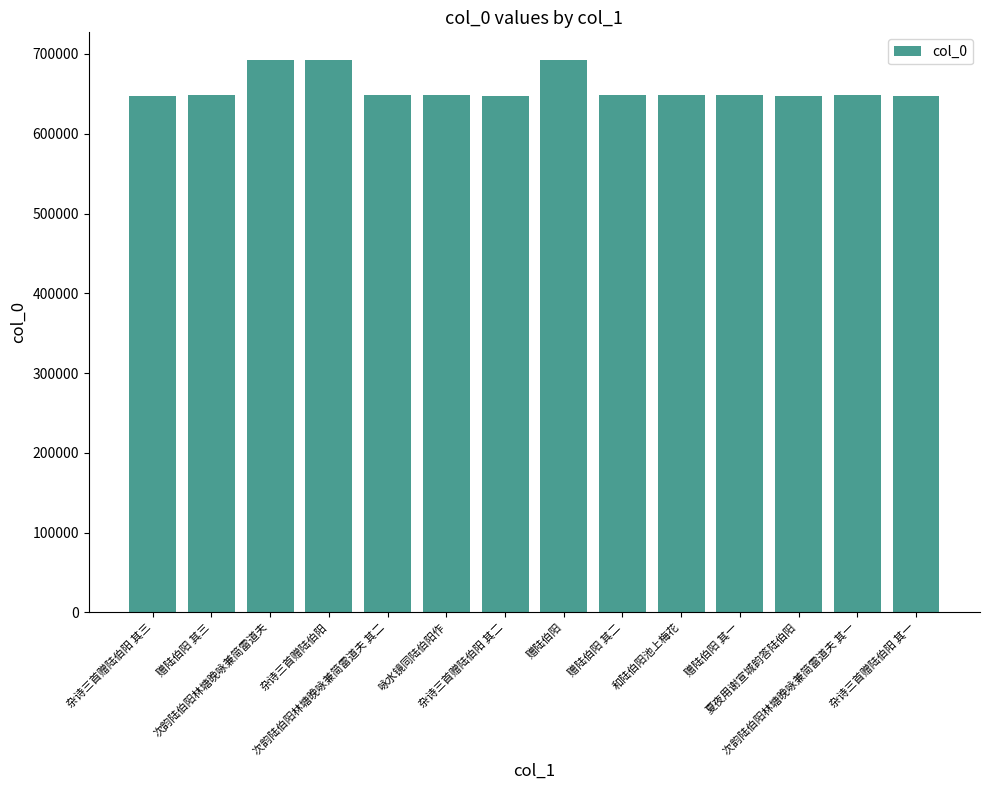

How many distinct data groups are displayed?

1